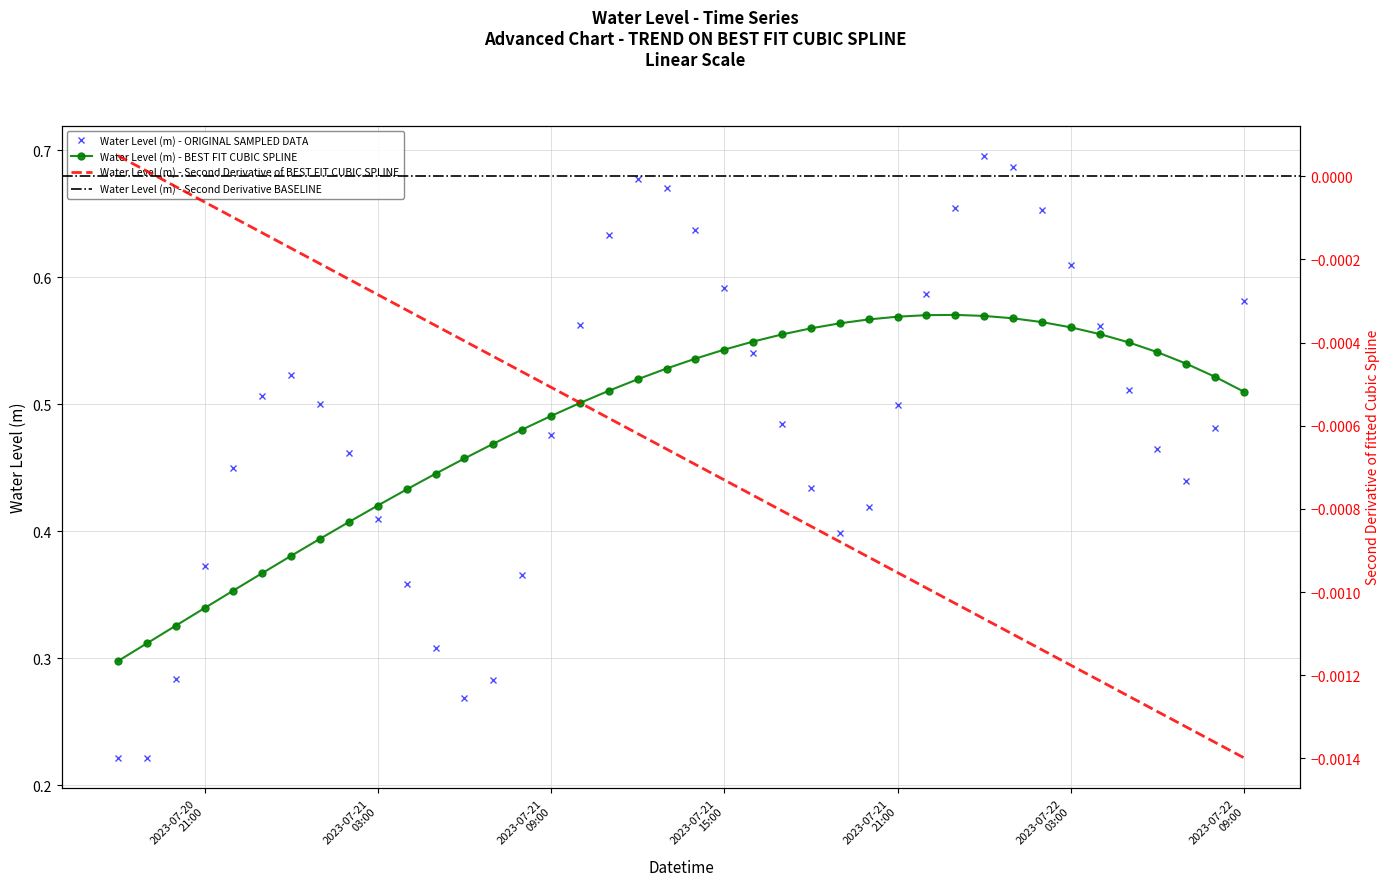

True or false: the data shows 0.2 at 2023-07-21 16:00:00.

False